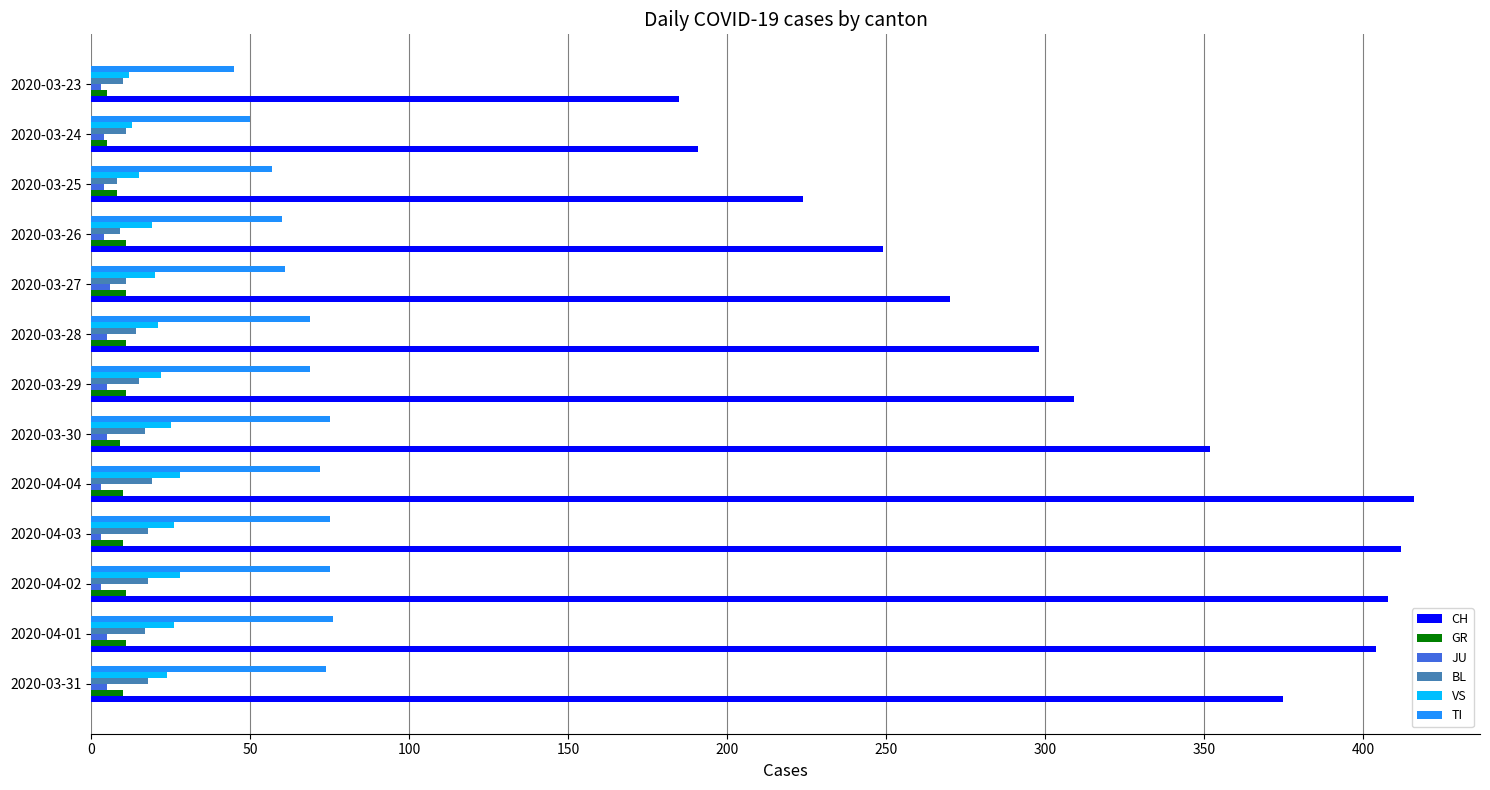

Which series has the largest total across all categories?

CH